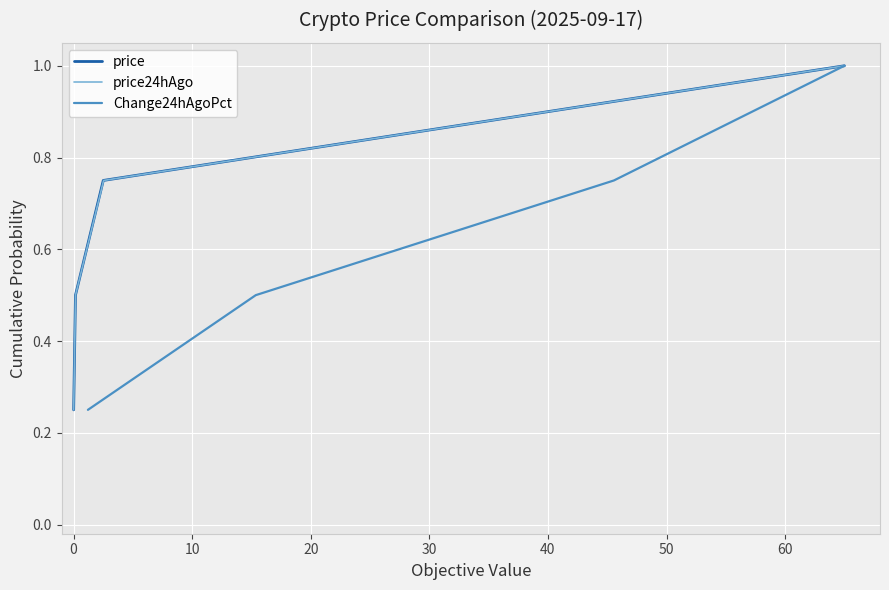

What is the maximum value for price?

1.0